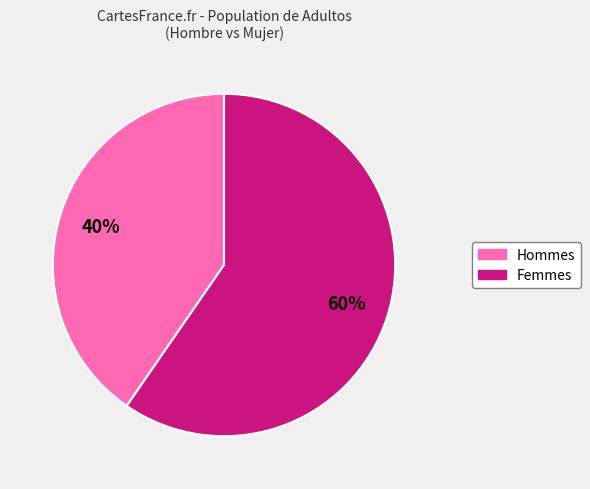

Does any single category account for the majority?

Yes